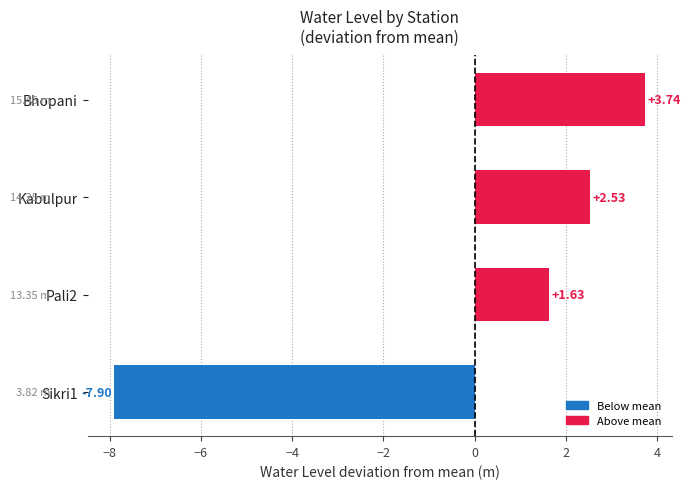

How many data points does each series have?

4